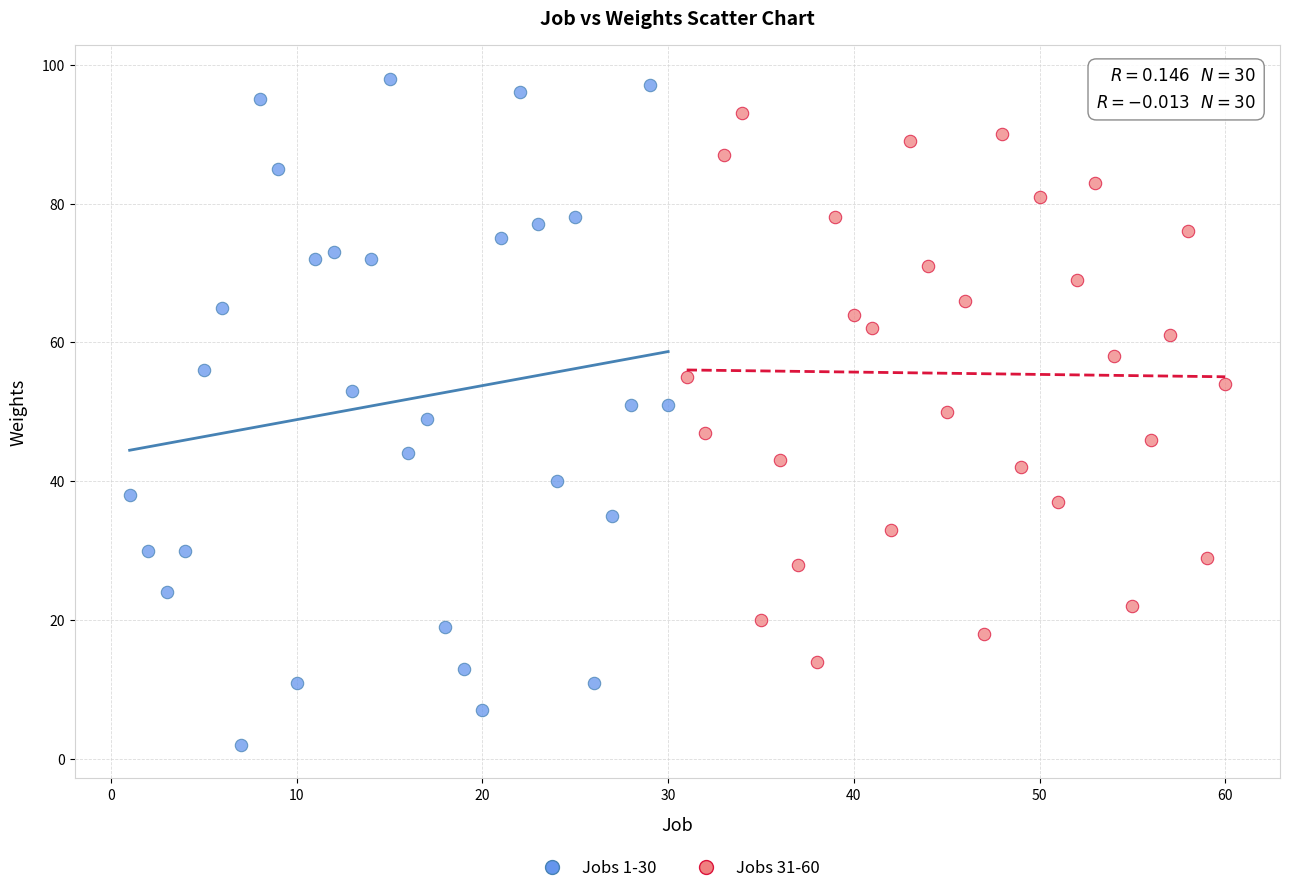

Which series has the widest spread of Y values?

Jobs 1-30